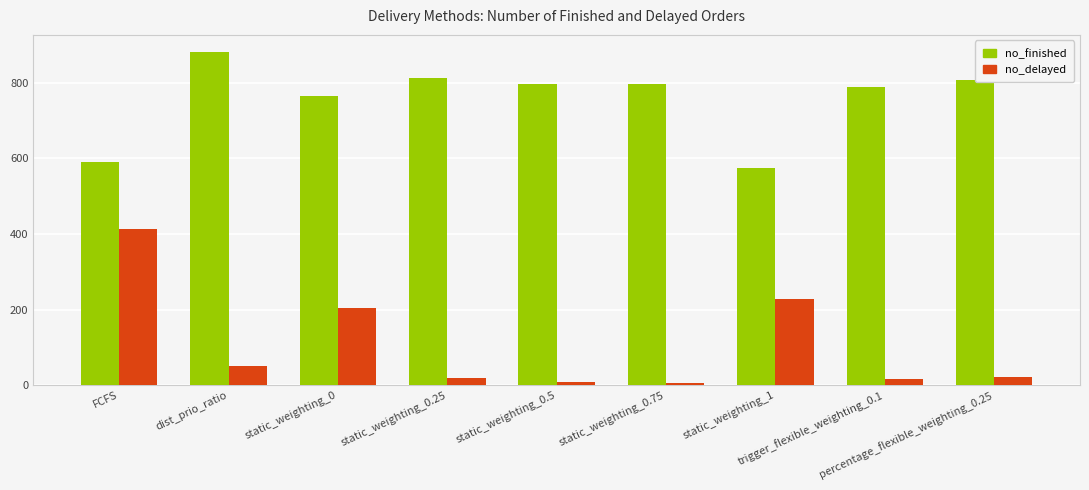

What is the label of the 2nd bar from the left?

dist_prio_ratio